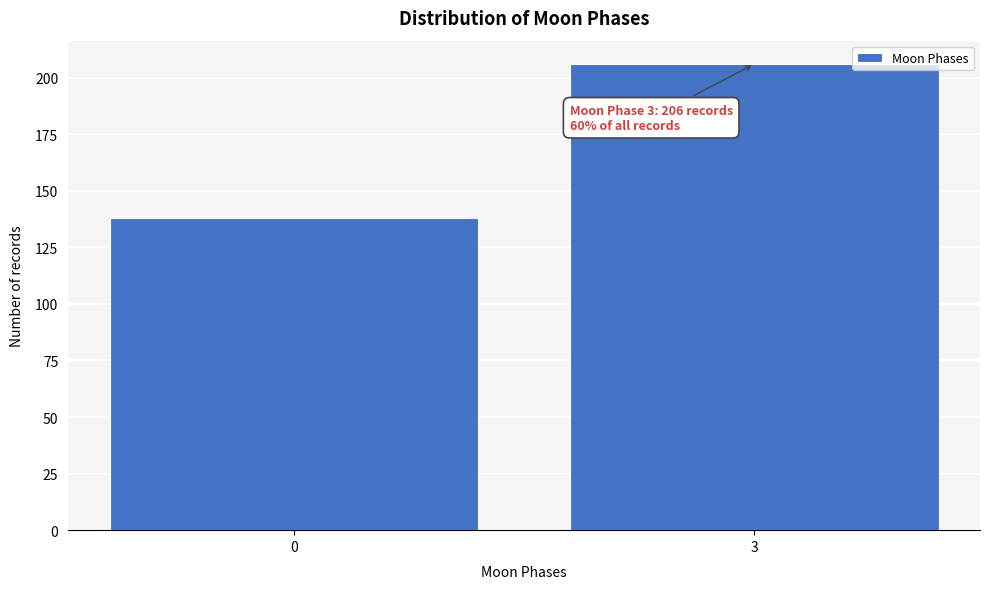

Reading left to right, list all the values displayed in this chart.

0=138	3=206